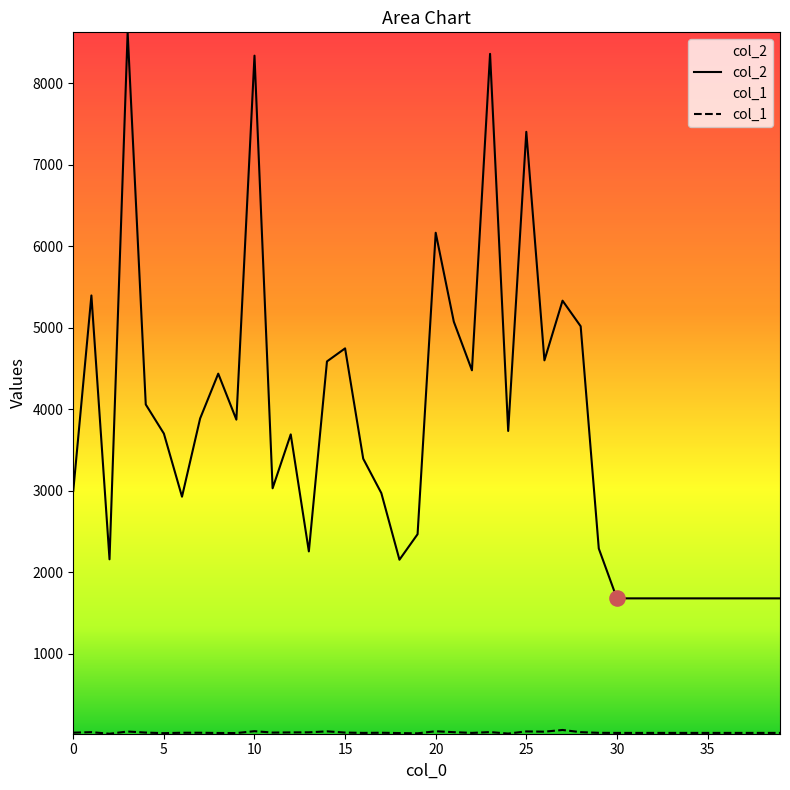

What are all the series names shown in the legend?

col_2, col_1